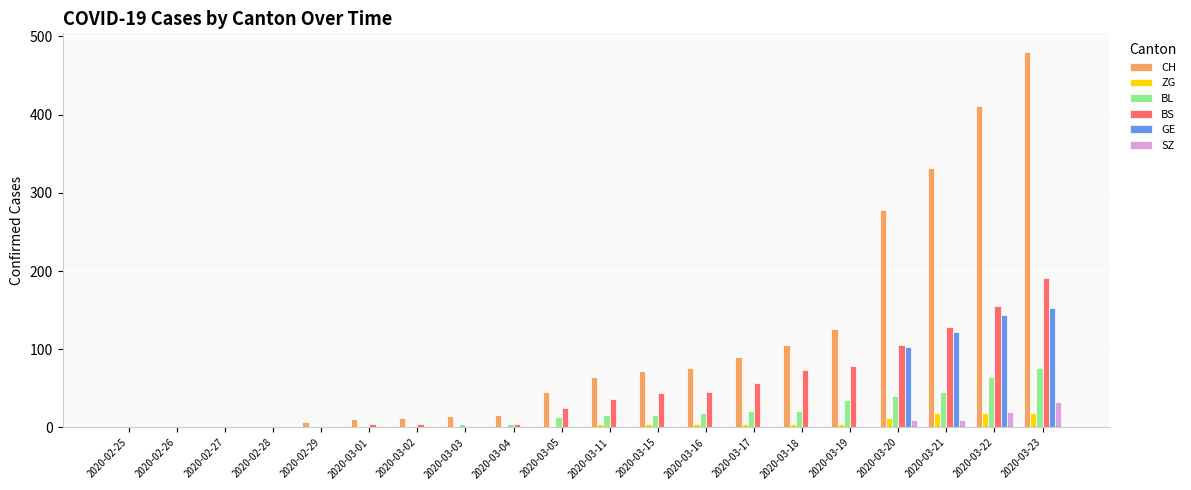

The GE series shows 0 at 2020-03-04. True or false?

True